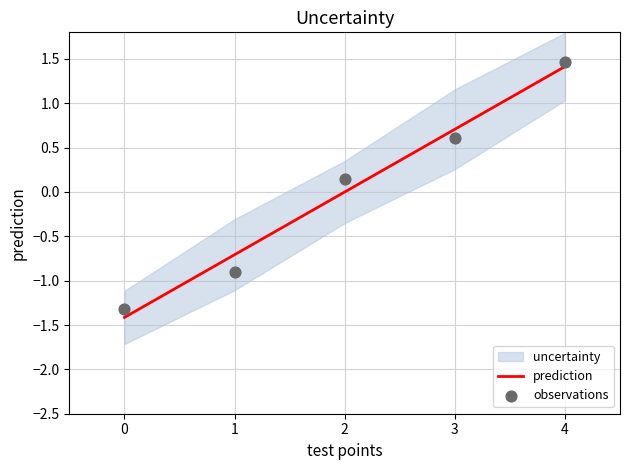

Which series contains the lowest Y value?

prediction